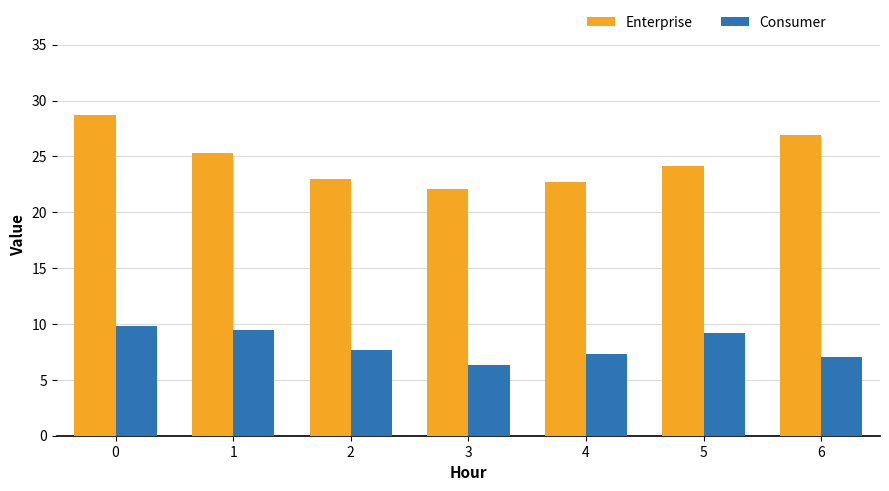

What is the difference between the highest and lowest values at 2?

15.3